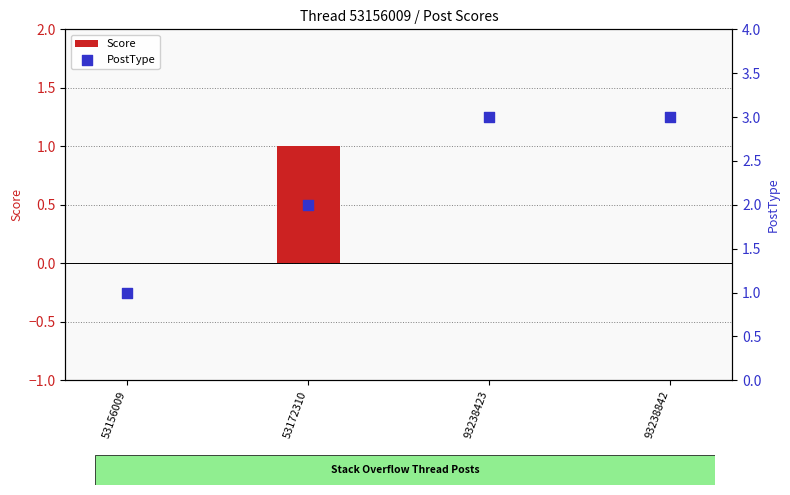

What are all the series names shown in the legend?

Score, PostType